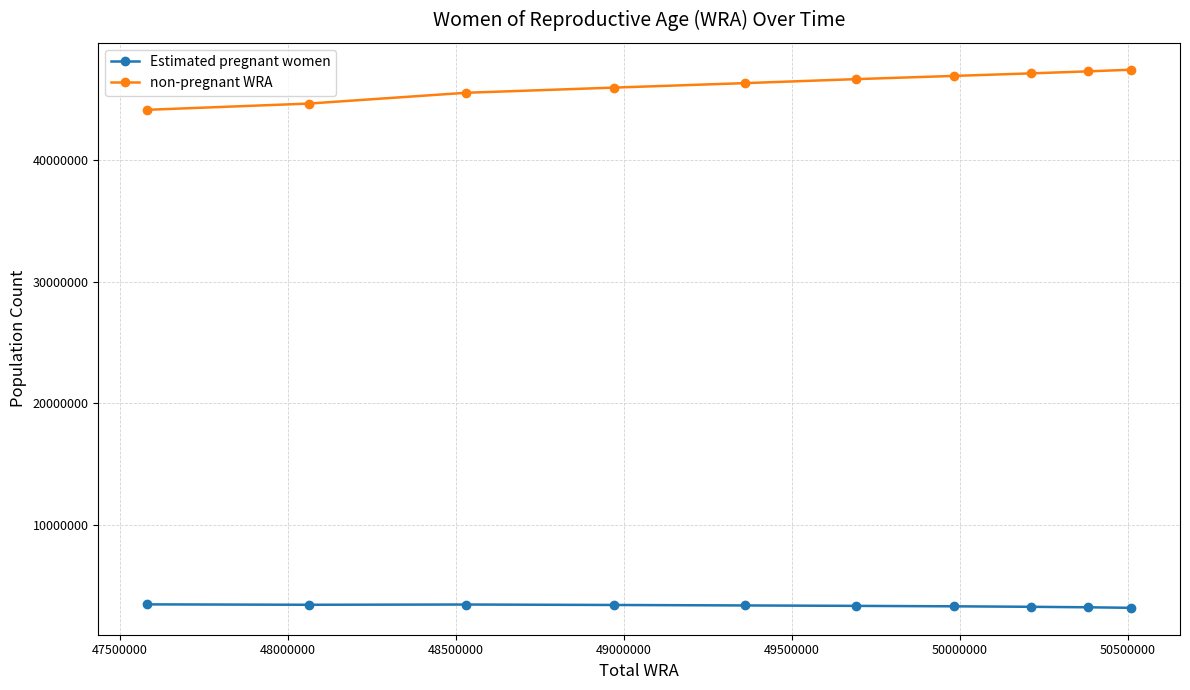

How many values in the Estimated pregnant women series exceed 3348283?

5